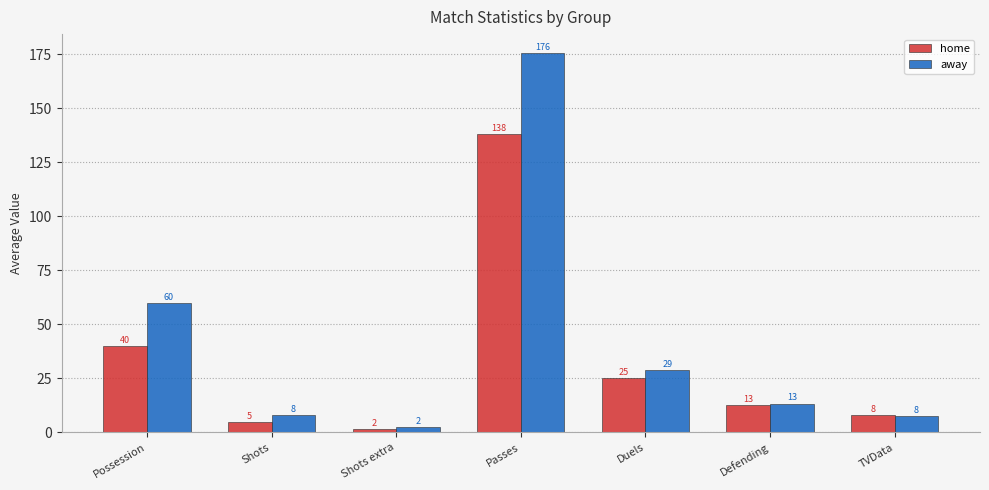

At how many categories does at least one series exceed 72?

1